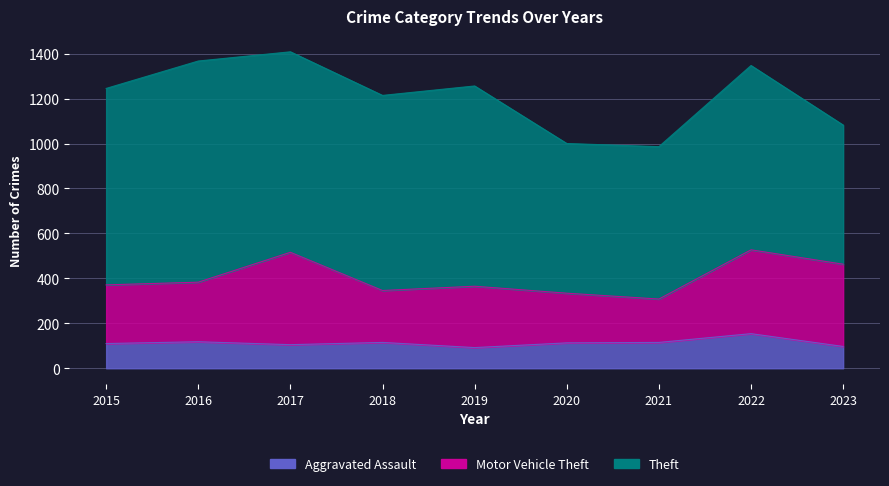

Which series changed the most between 2018 and 2022?

Motor Vehicle Theft